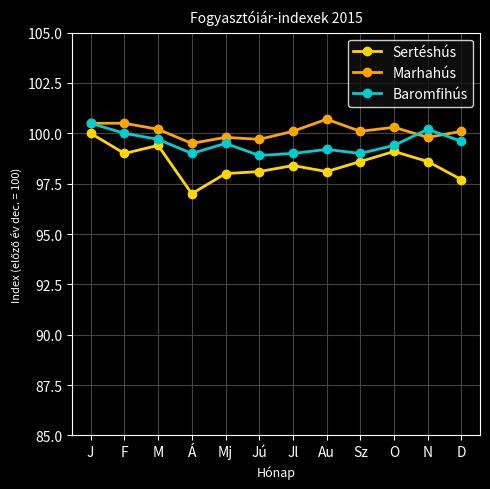

True or false: Sertéshús and Baromfihús cross at least once.

False